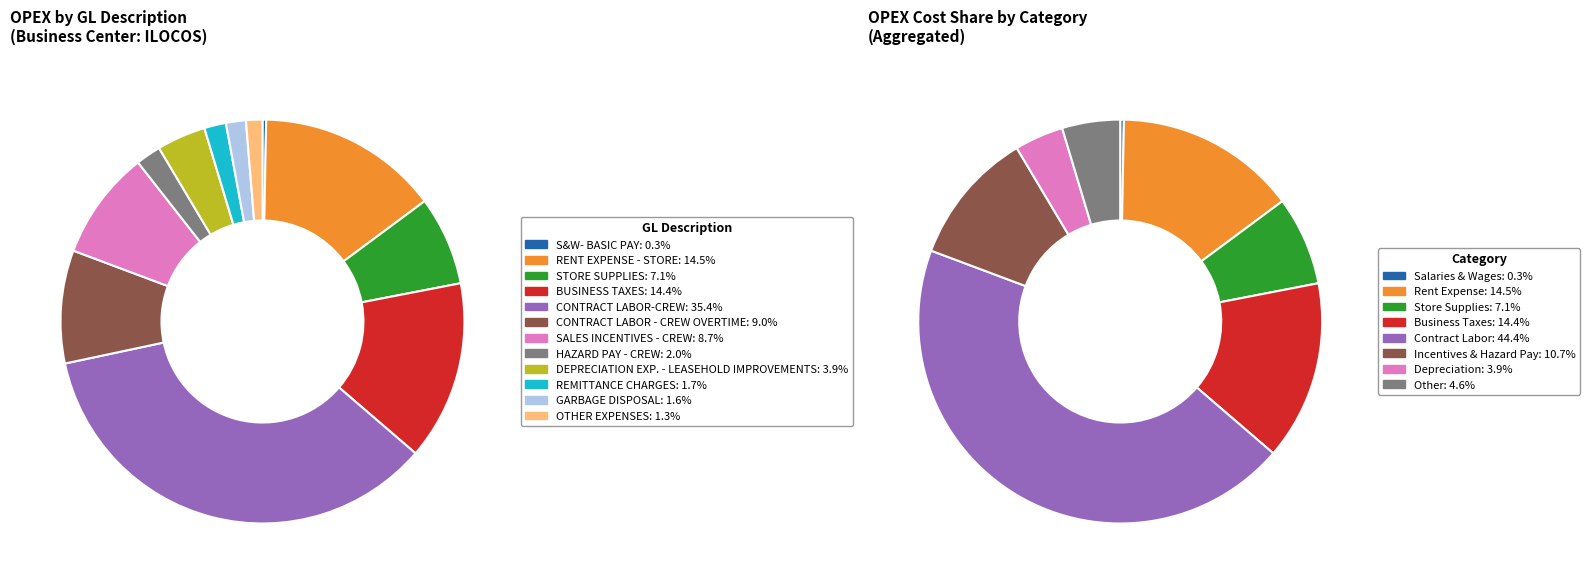

To the nearest percent, what is the difference between the SALES INCENTIVES - CREW and RENT EXPENSE - STORE slice percentages?

6%